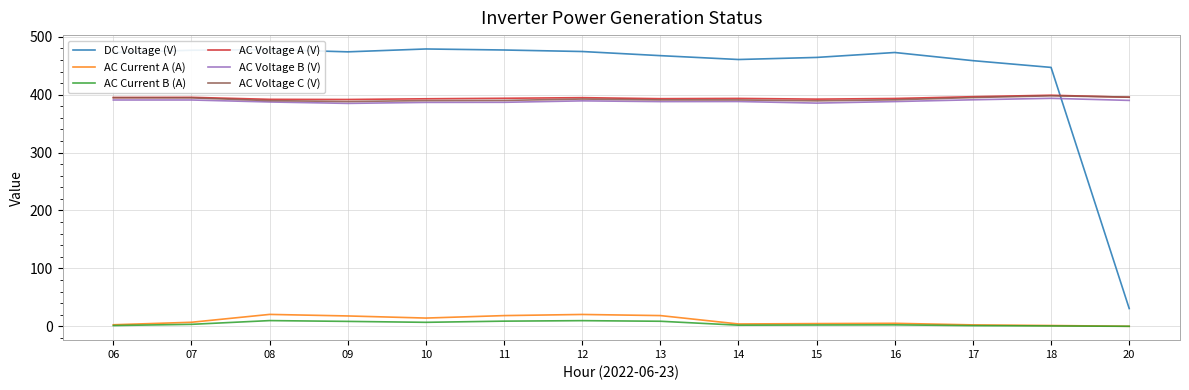

In DC Voltage (V), how many points are higher than both neighbors (excluding endpoints)?

3